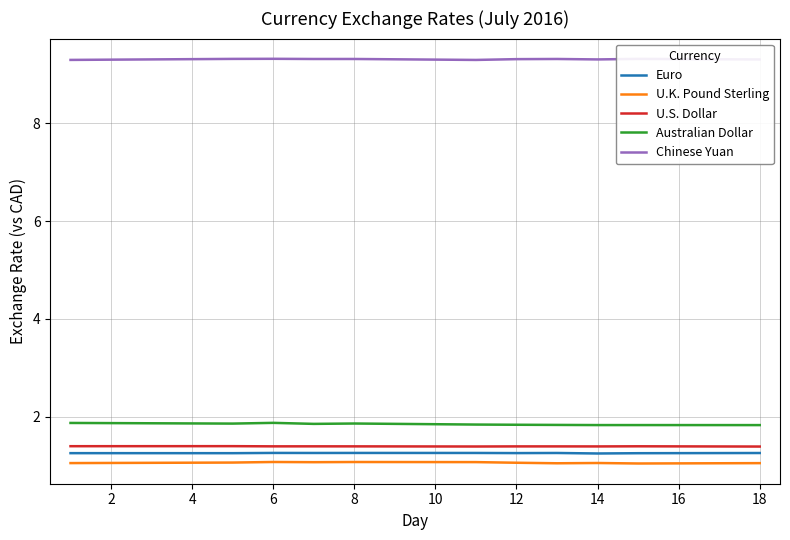

Rank the series by their maximum value, from highest to lowest.

Chinese Yuan, Australian Dollar, U.S. Dollar, Euro, U.K. Pound Sterling